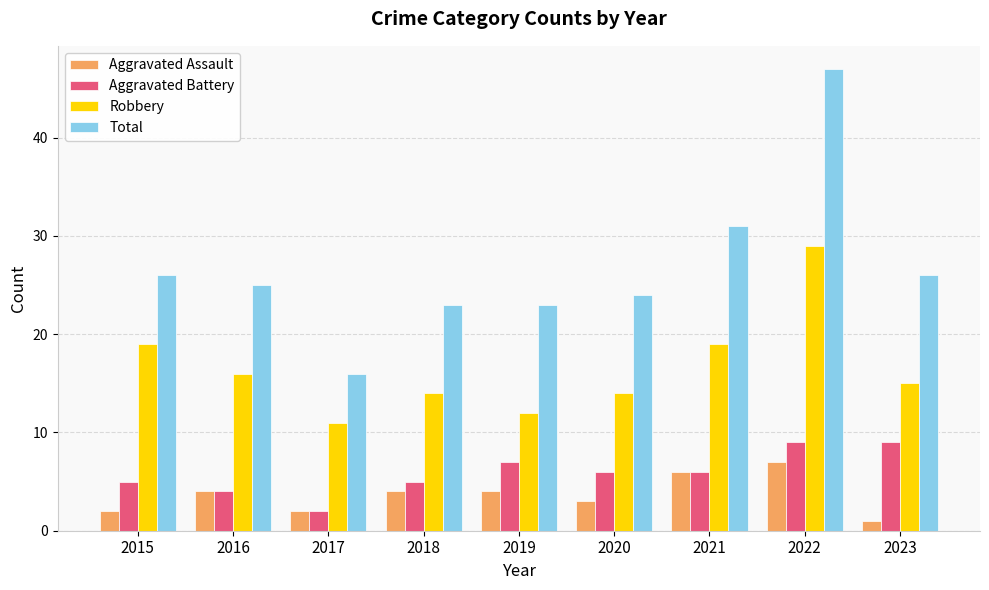

Where does the Robbery series first go above 15?

2015